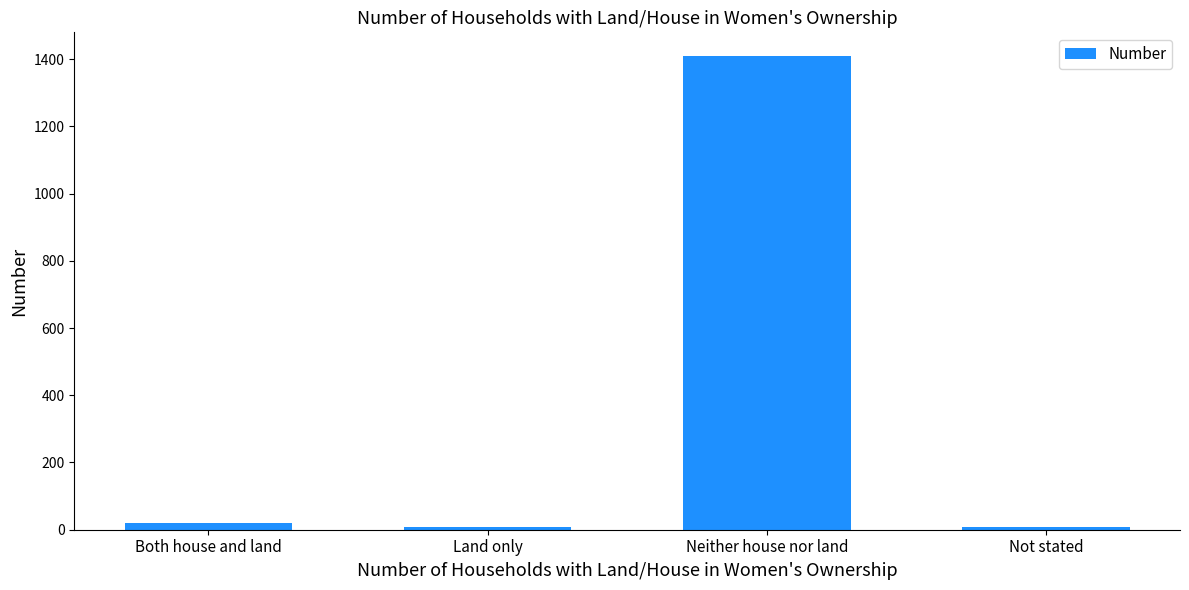

What is the label of the 2nd bar from the right?

Neither house nor land